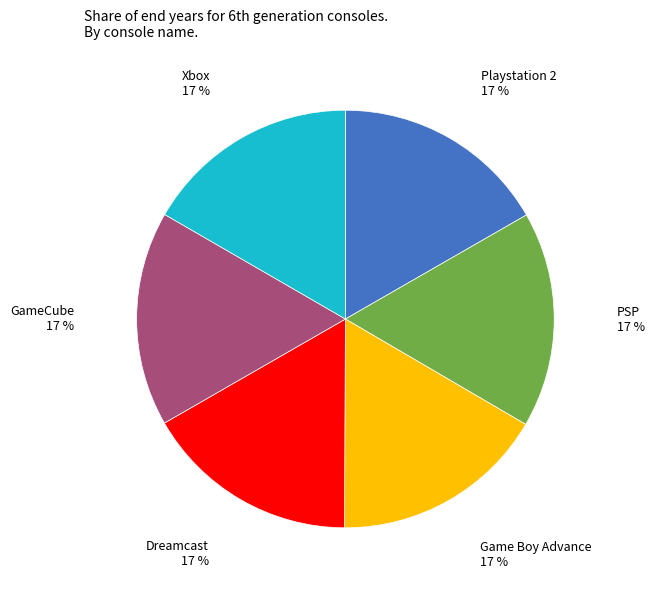

Is there any slice that represents more than half of the pie?

No